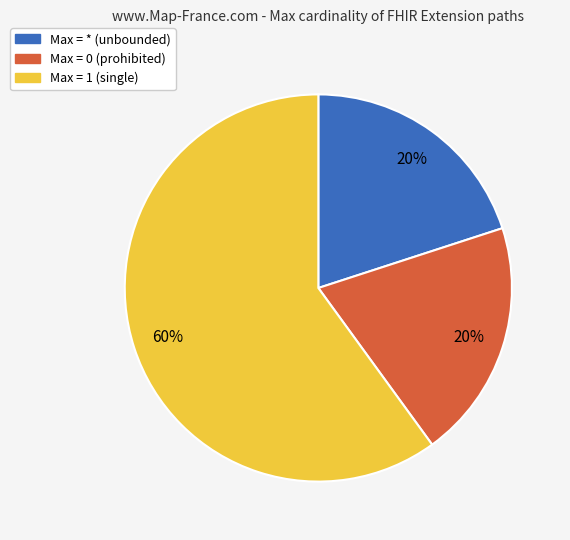

To the nearest percent, what is the difference between the largest and smallest slice percentages?

40%